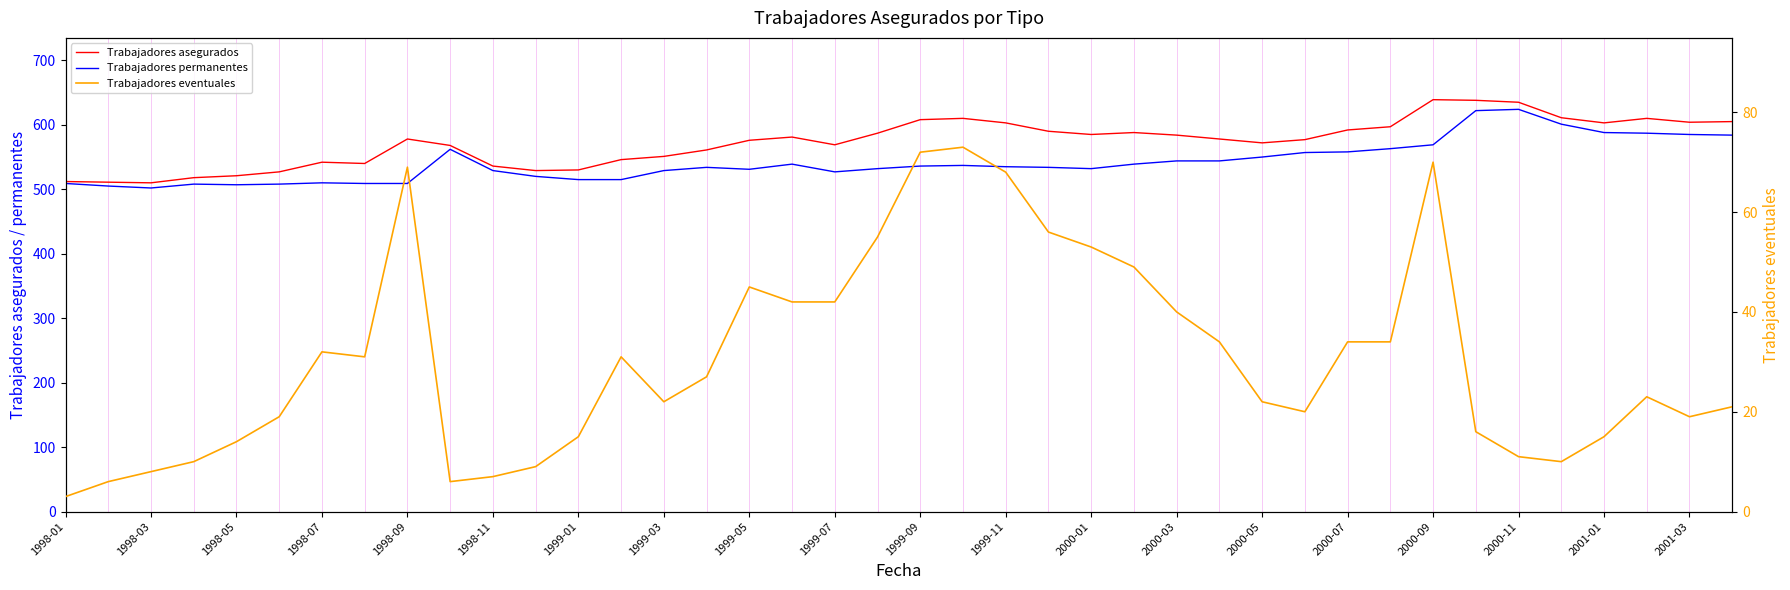

What is the average value of the Trabajadores permanentes series?

542